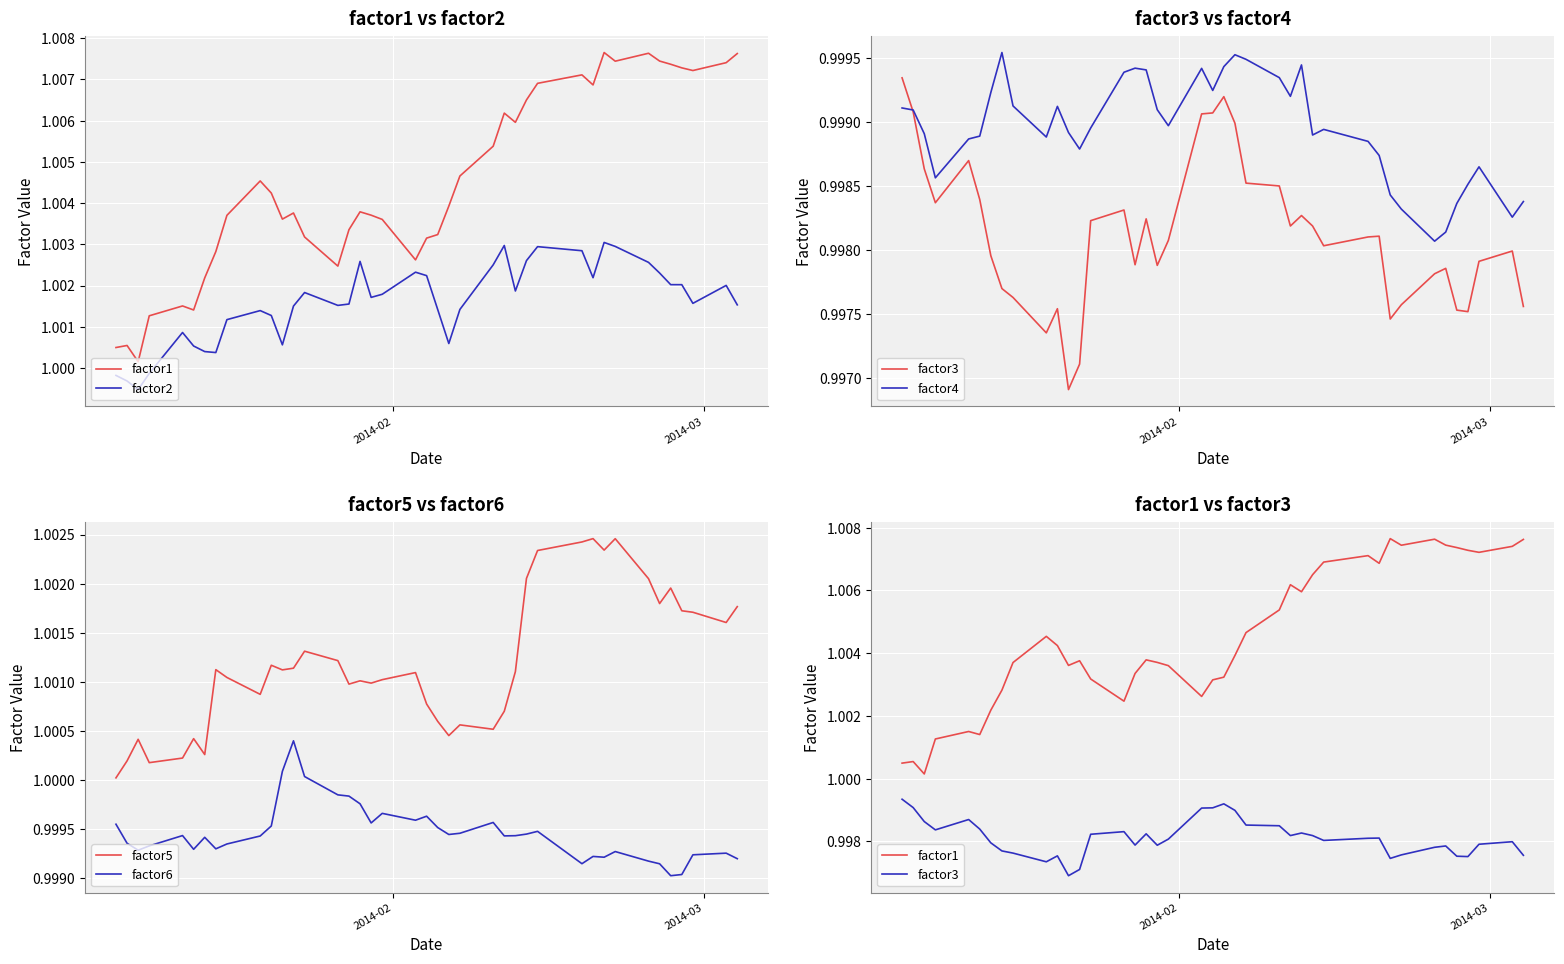

Reading left to right, extract all data points from this chart.

factor1: 1.0	1.0	1.0	1.0	1.0	1.0	1.0	1.0	1.0	1.0	1.0	1.0	1.0	1.0	1.0	1.0	1.0	1.0	1.0	1.0	1.0	1.0	1.0	1.0	1.0	1.0	1.0	1.0	1.0	1.0	1.0	1.0	1.0	1.0	1.0	1.0	1.0	1.0	1.0	1.0
factor2: 1.0	1.0	1.0	1.0	1.0	1.0	1.0	1.0	1.0	1.0	1.0	1.0	1.0	1.0	1.0	1.0	1.0	1.0	1.0	1.0	1.0	1.0	1.0	1.0	1.0	1.0	1.0	1.0	1.0	1.0	1.0	1.0	1.0	1.0	1.0	1.0	1.0	1.0	1.0	1.0
factor3: 1.0	1.0	1.0	1.0	1.0	1.0	1.0	1.0	1.0	1.0	1.0	1.0	1.0	1.0	1.0	1.0	1.0	1.0	1.0	1.0	1.0	1.0	1.0	1.0	1.0	1.0	1.0	1.0	1.0	1.0	1.0	1.0	1.0	1.0	1.0	1.0	1.0	1.0	1.0	1.0
factor4: 1.0	1.0	1.0	1.0	1.0	1.0	1.0	1.0	1.0	1.0	1.0	1.0	1.0	1.0	1.0	1.0	1.0	1.0	1.0	1.0	1.0	1.0	1.0	1.0	1.0	1.0	1.0	1.0	1.0	1.0	1.0	1.0	1.0	1.0	1.0	1.0	1.0	1.0	1.0	1.0
factor5: 1.0	1.0	1.0	1.0	1.0	1.0	1.0	1.0	1.0	1.0	1.0	1.0	1.0	1.0	1.0	1.0	1.0	1.0	1.0	1.0	1.0	1.0	1.0	1.0	1.0	1.0	1.0	1.0	1.0	1.0	1.0	1.0	1.0	1.0	1.0	1.0	1.0	1.0	1.0	1.0
factor6: 1.0	1.0	1.0	1.0	1.0	1.0	1.0	1.0	1.0	1.0	1.0	1.0	1.0	1.0	1.0	1.0	1.0	1.0	1.0	1.0	1.0	1.0	1.0	1.0	1.0	1.0	1.0	1.0	1.0	1.0	1.0	1.0	1.0	1.0	1.0	1.0	1.0	1.0	1.0	1.0